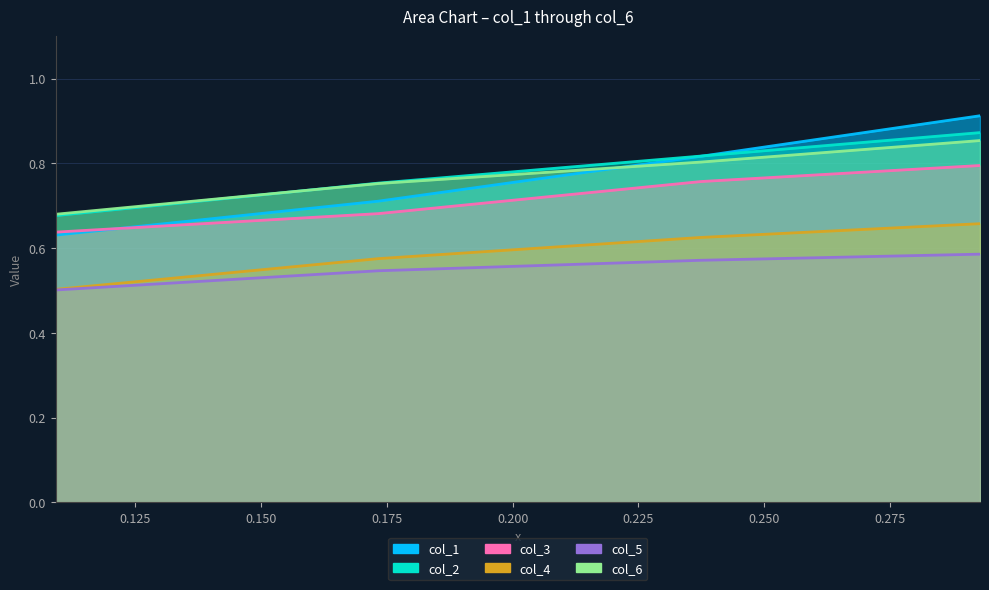

Count the number of data series in this chart.

6